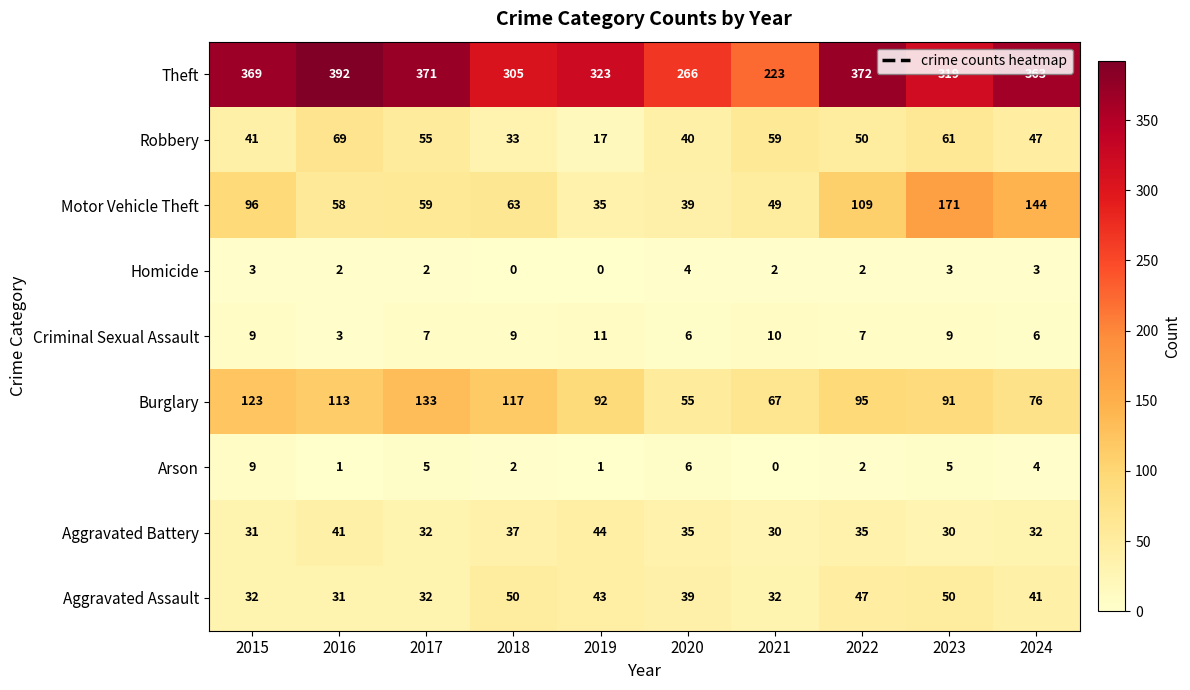

Rank the series at 2024 from lowest to highest value.

Homicide, Arson, Criminal Sexual Assault, Aggravated Battery, Aggravated Assault, Robbery, Burglary, Motor Vehicle Theft, Theft